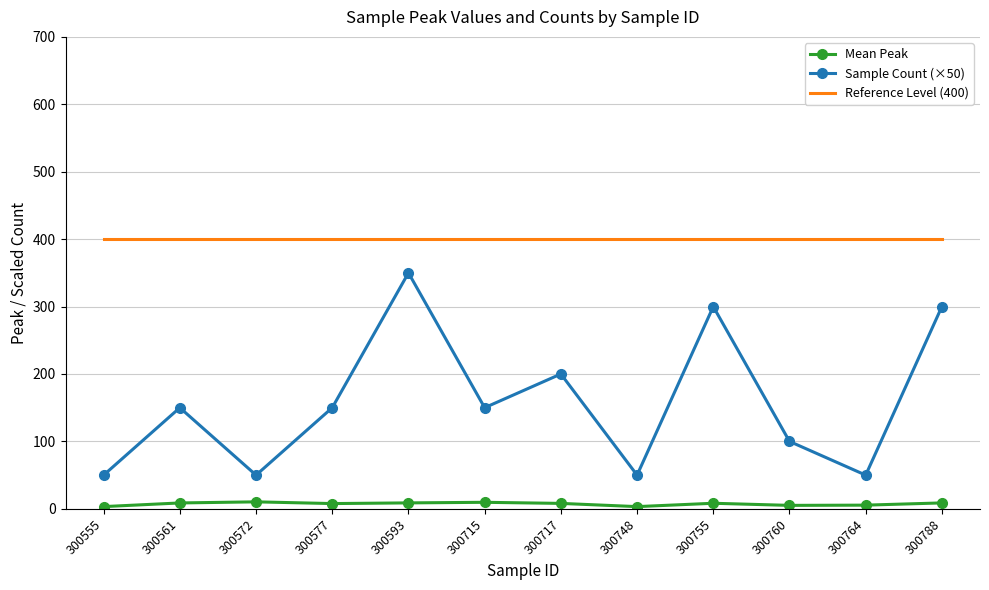

List the series in order of their overall mean, lowest first.

Mean Peak, Sample Count (×50), Reference Level (400)